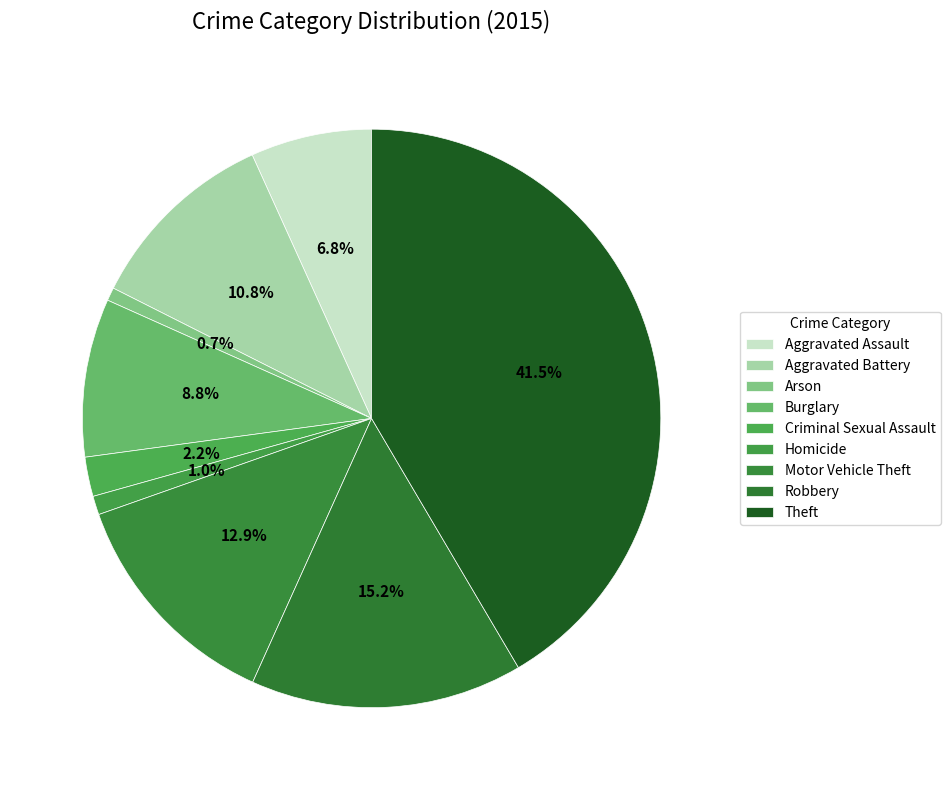

How many segments does this pie chart have?

9